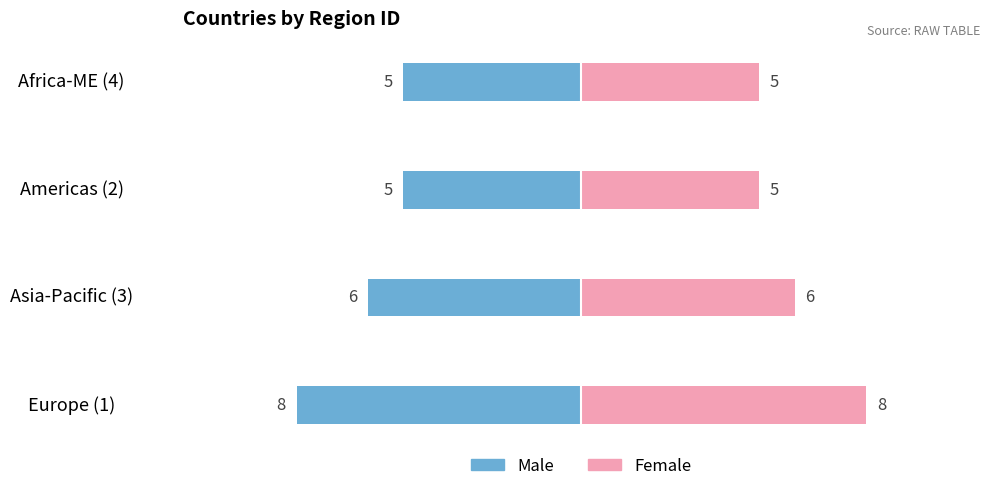

The value of Female at Europe (1) is 12. True or false?

False